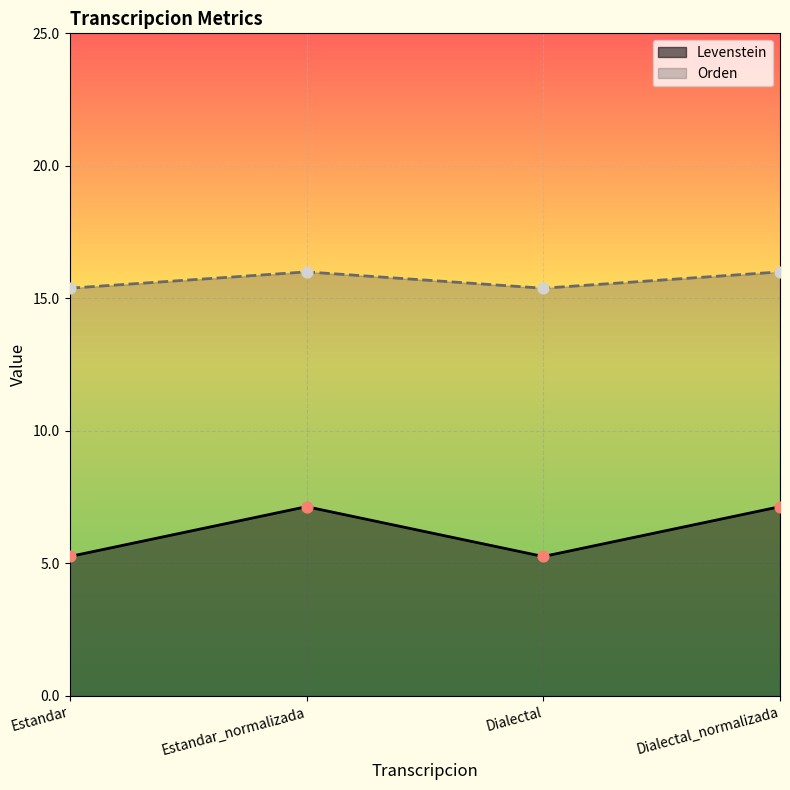

At which category is the sum across all series the highest?

Estandar_normalizada